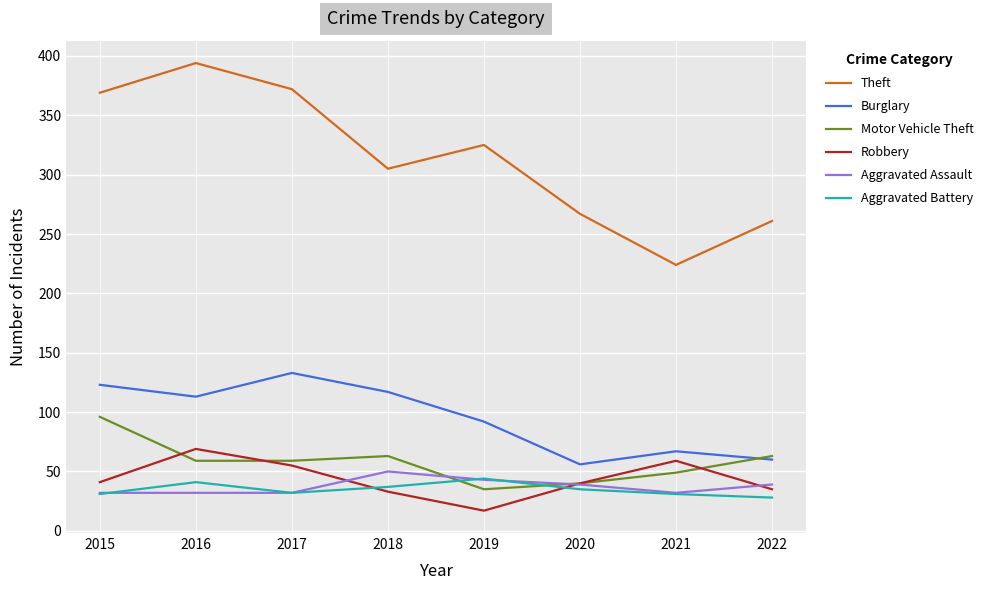

In Robbery, how many points are lower than both neighbors (excluding endpoints)?

1